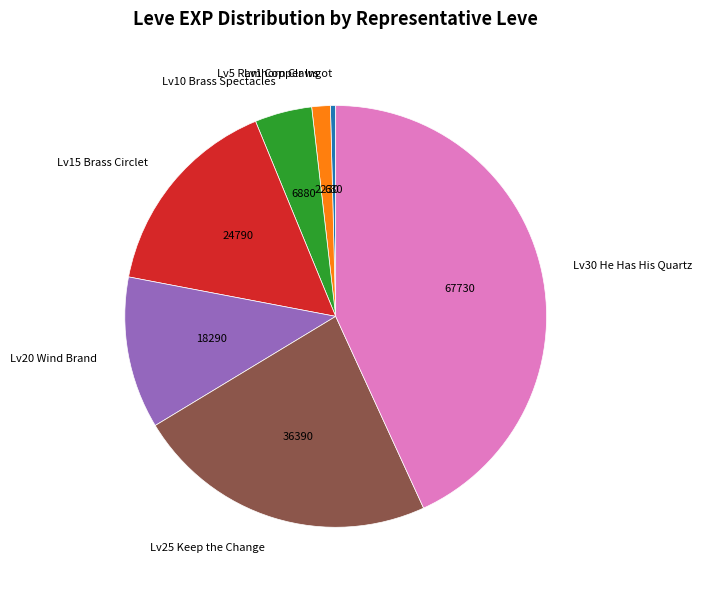

Is Lv30 He Has His Quartz the majority of the pie?

No